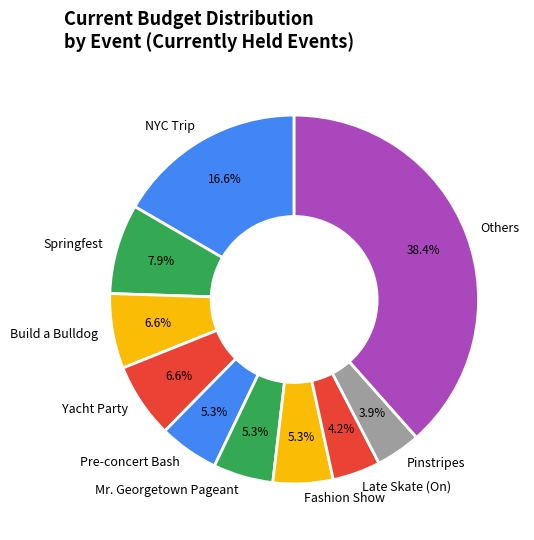

Is there any slice that represents more than half of the pie?

No